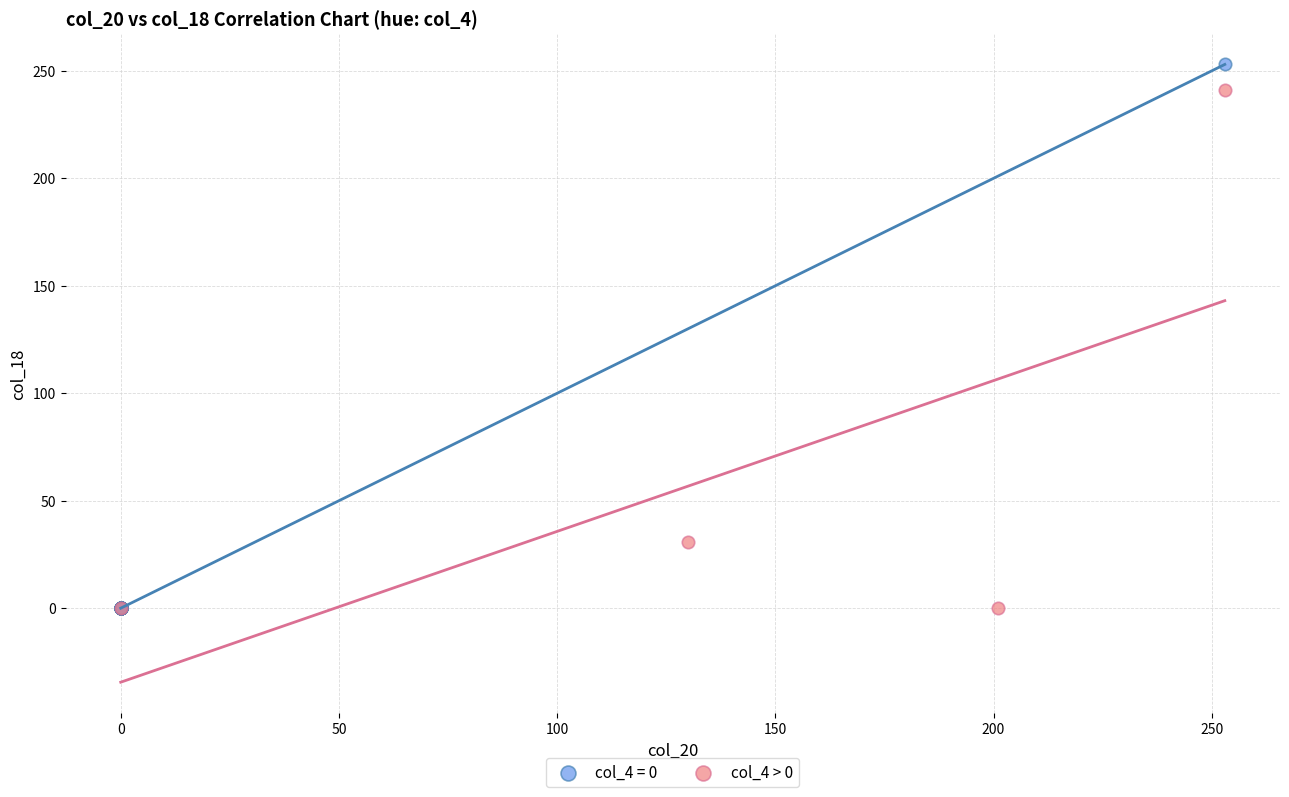

Which series has the largest Y range (max minus min)?

col_4 = 0